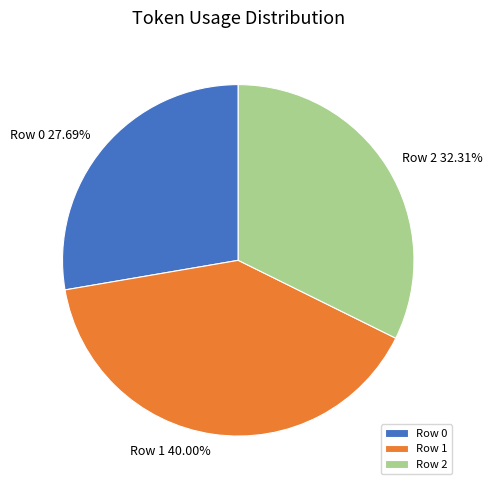

Combined, what portion of the pie is Row 0 and Row 2?

60.0%